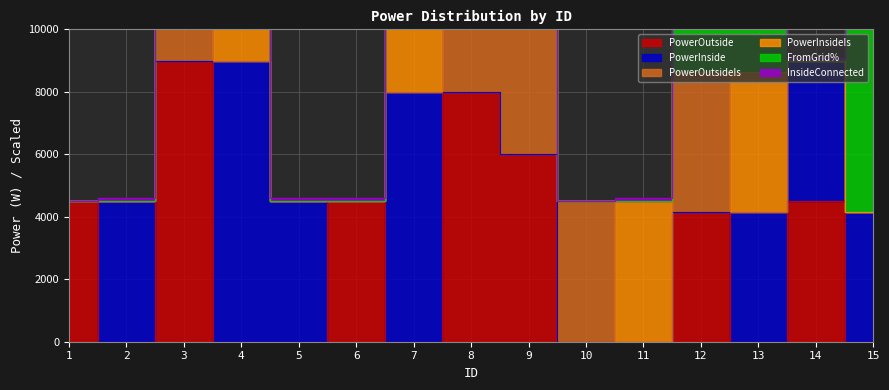

Is it true that InsideConnected equals 0 at 2?

False